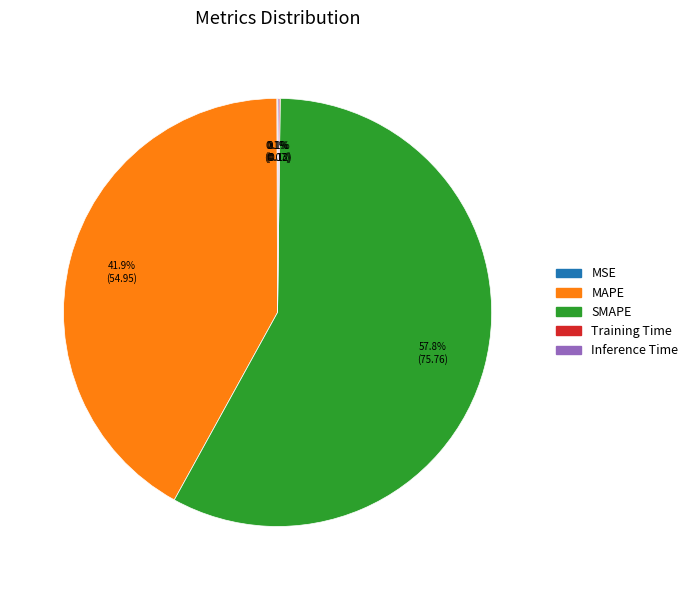

Is the sum of SMAPE and MAPE greater than half?

Yes